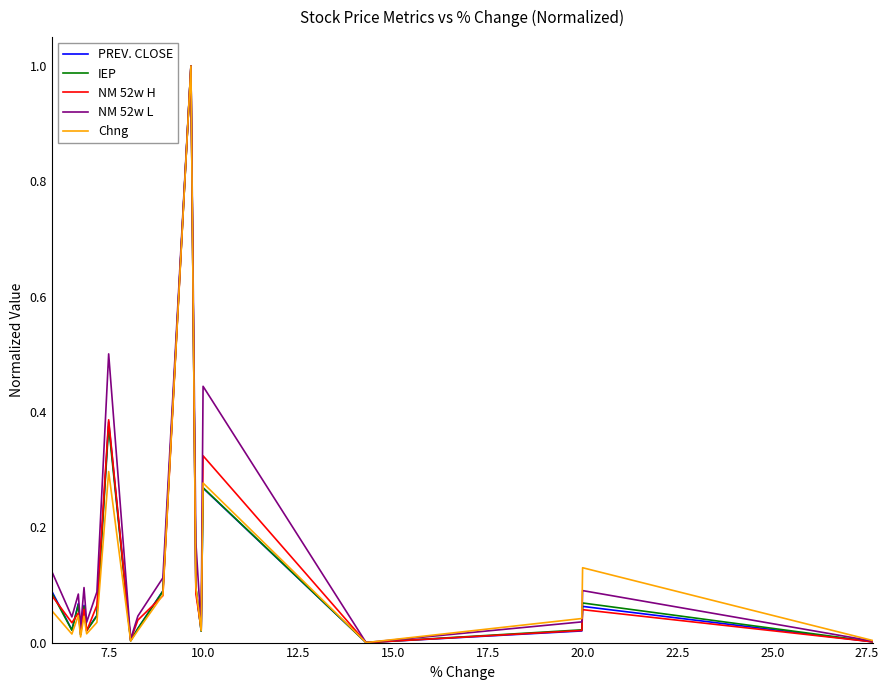

Count the number of categories in the chart.

20